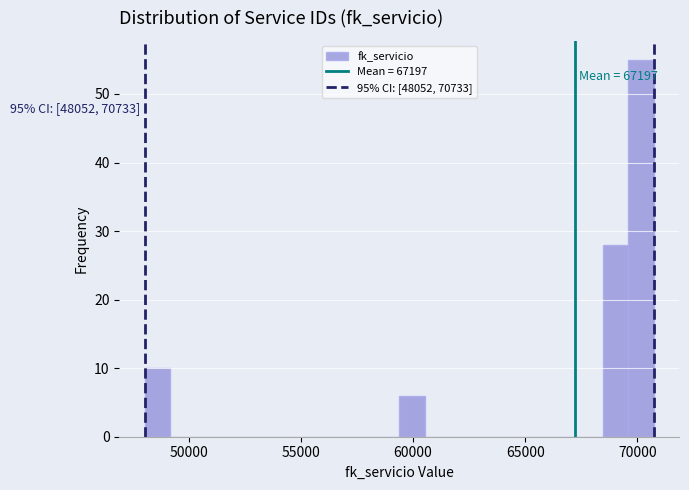

Around what value on the x-axis is the tallest bar? Give the approximate position of its centre, as read against the axis.

70000